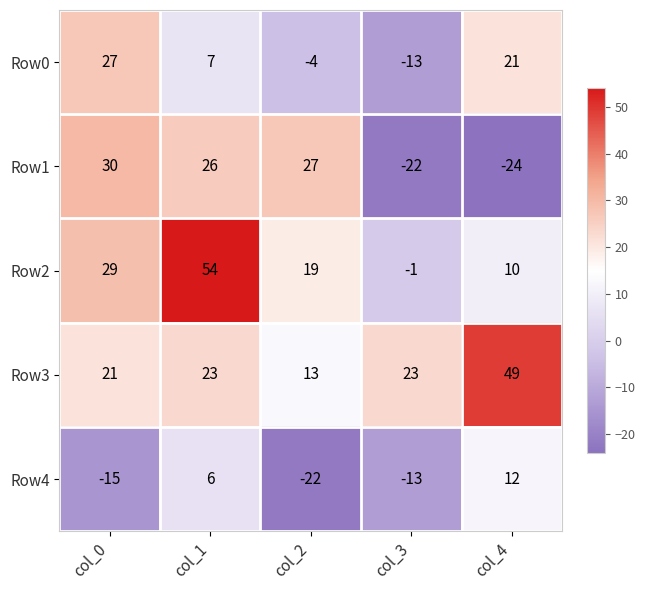

Which series has the widest spread of values?

Row2